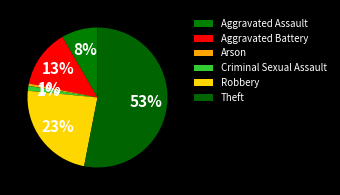

Is the sum of Aggravated Battery and Arson greater than half?

No